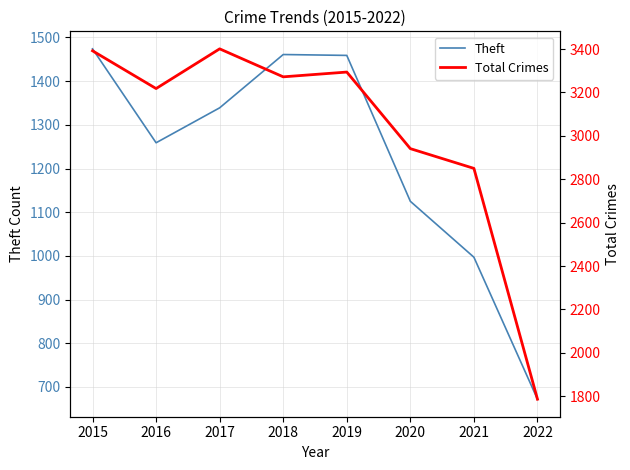

True or false: Total Crimes and Theft cross at least once.

False